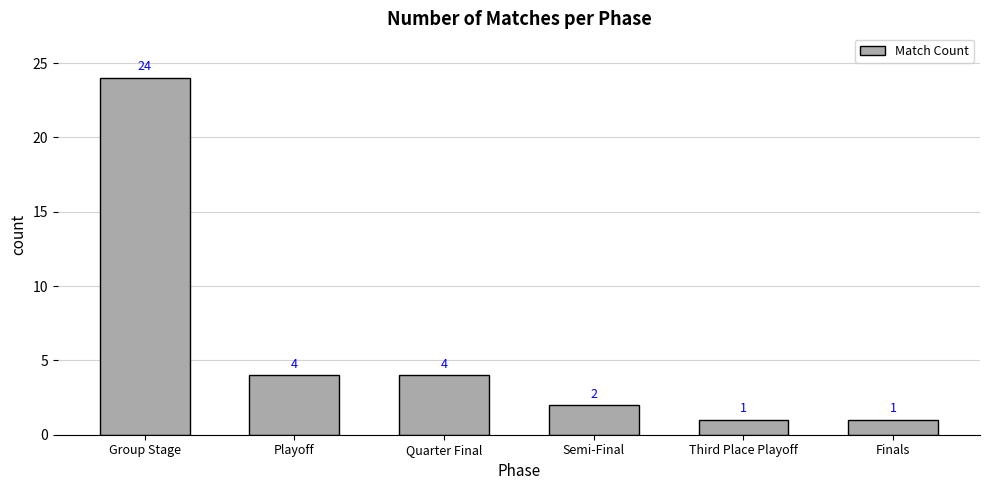

Approximately how many times larger is the value at Quarter Final compared to Group Stage?

0.2